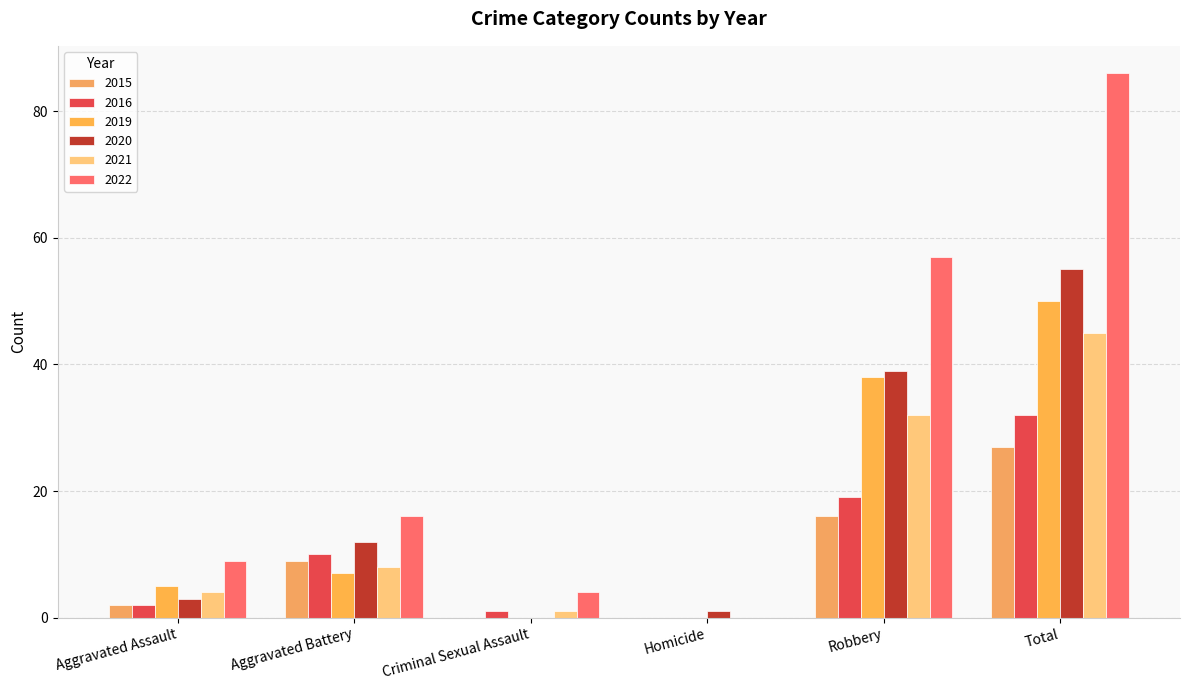

How many series are shown in this chart?

6